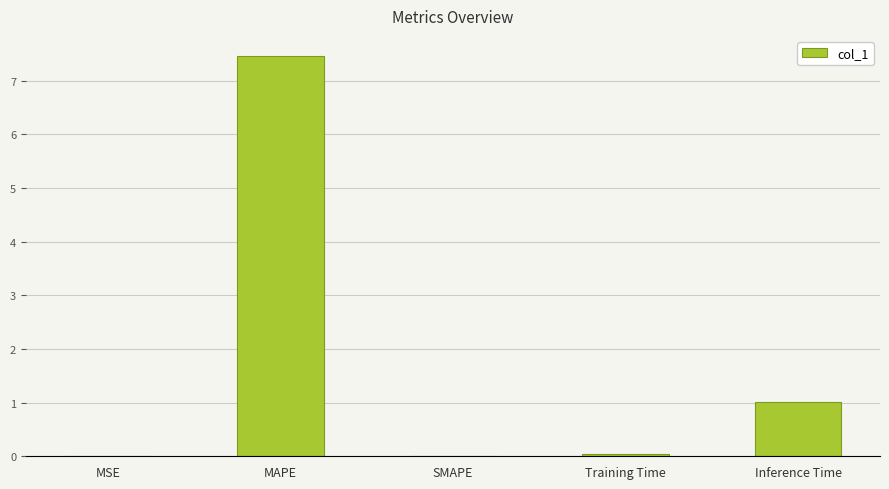

Between MSE and MAPE, which is larger?

MAPE